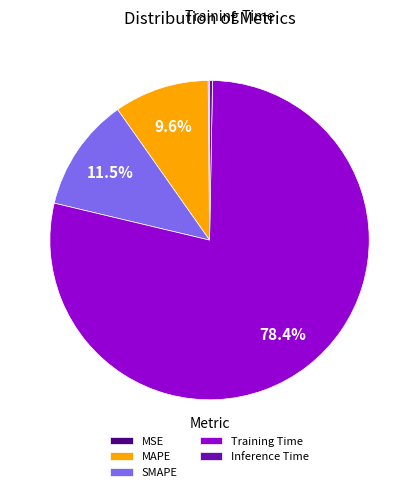

To the nearest percent, what is the difference between the largest and smallest slice percentages?

78%